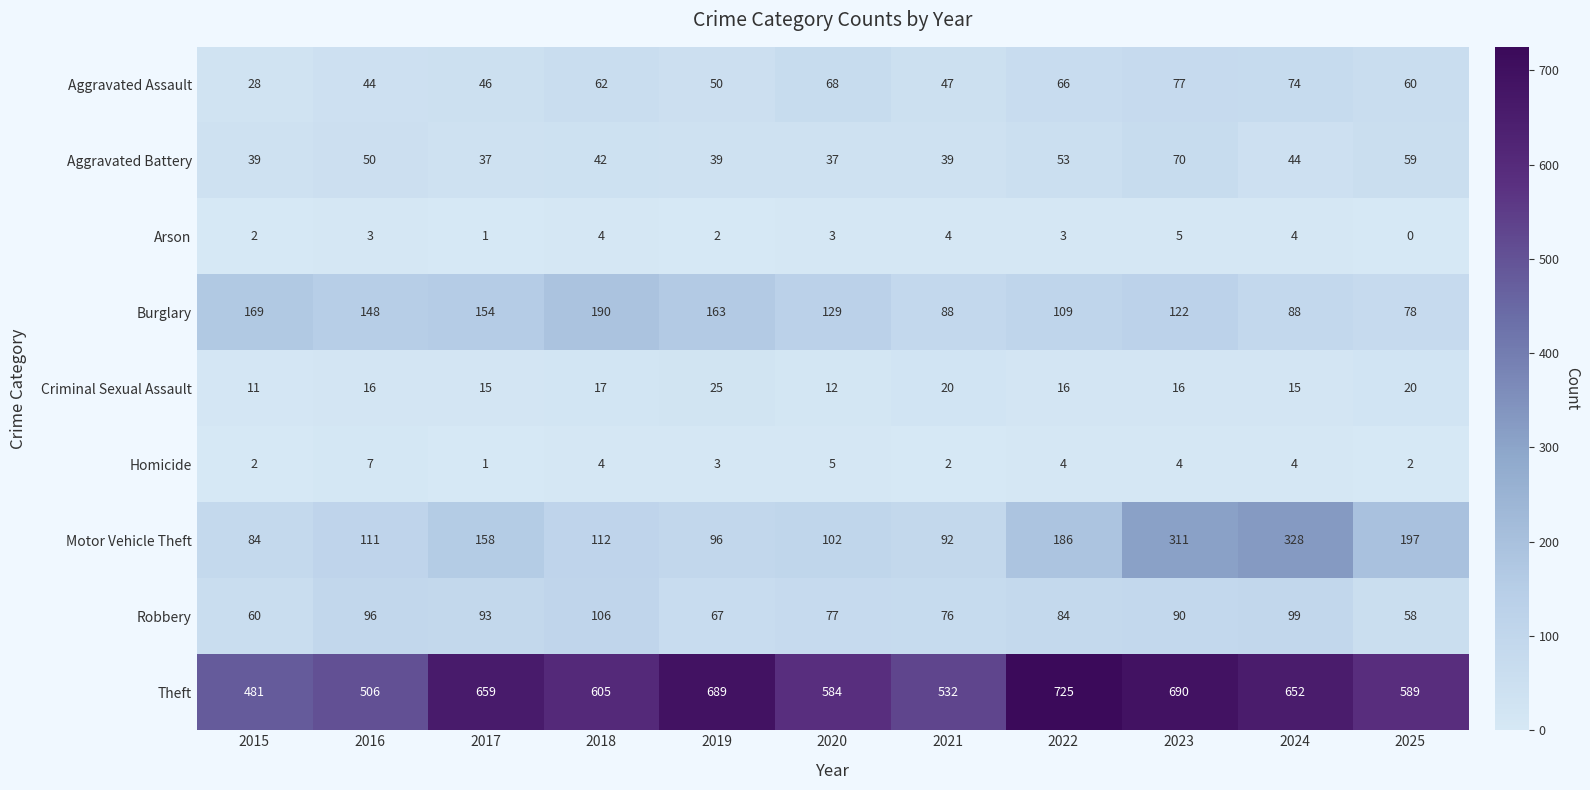

What is the difference between the highest and lowest values at 2025?

589